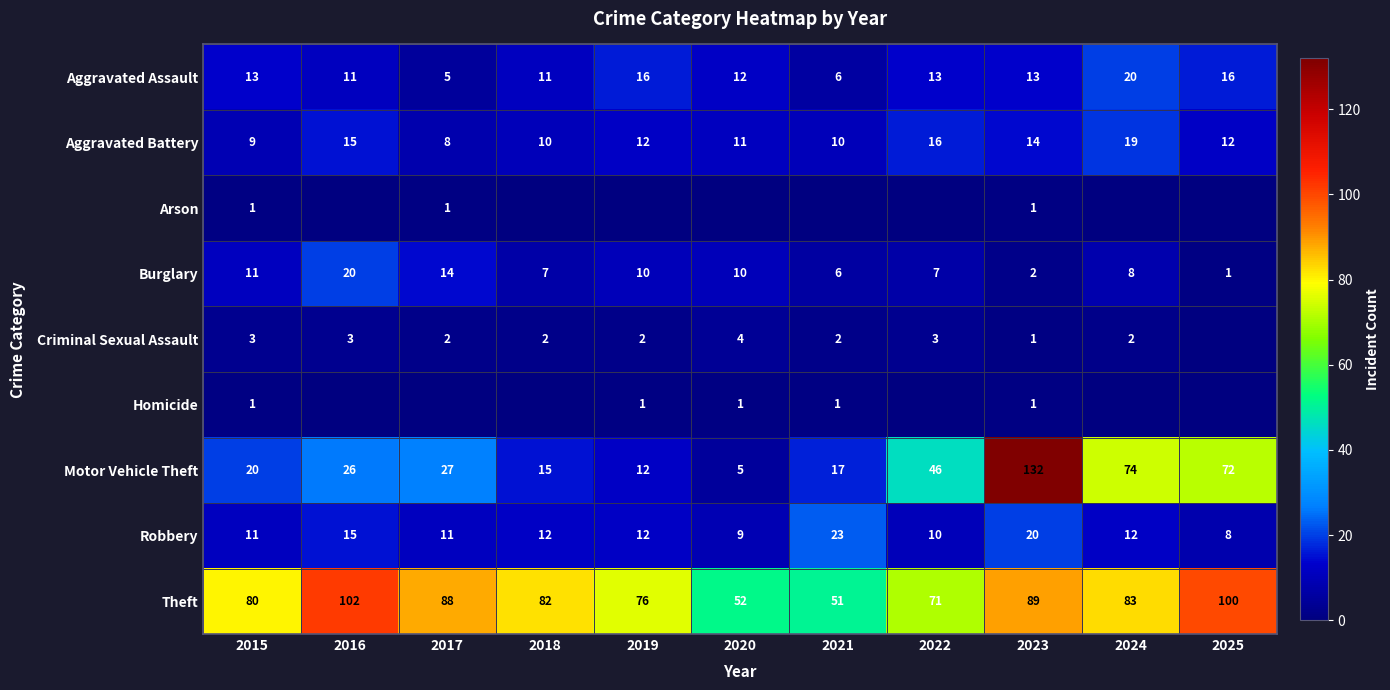

True or false: Burglary has a value of 6 at 2017.

False